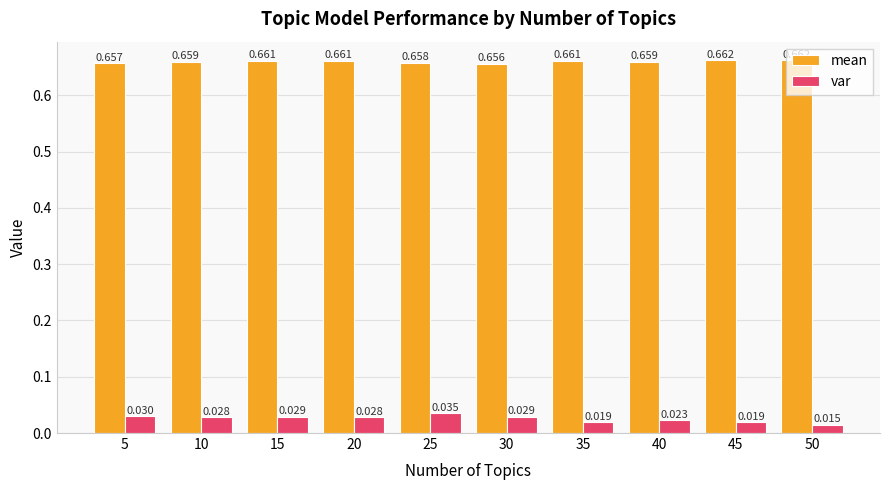

Between 10 and 15, which series saw the biggest shift?

mean